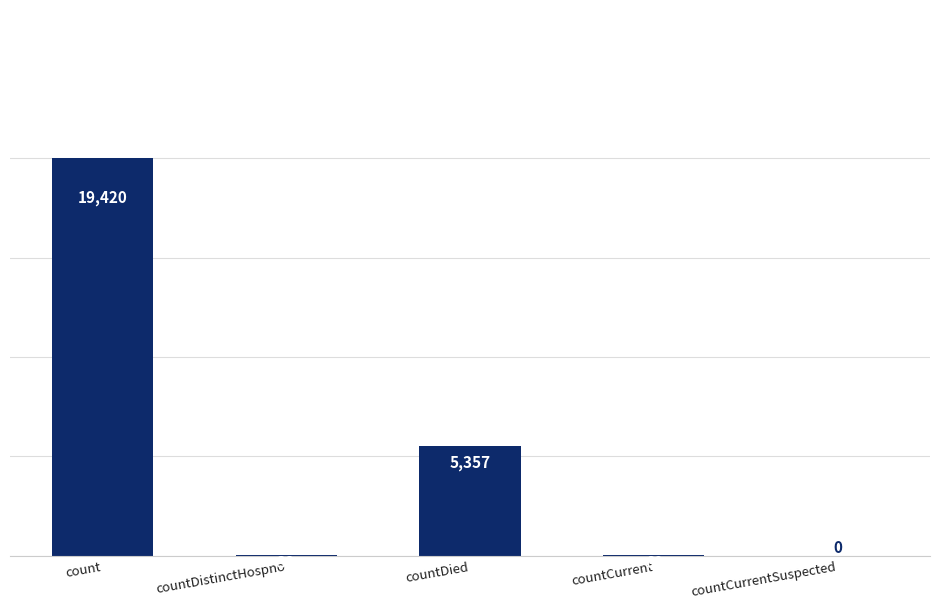

Are the bars horizontal?

No